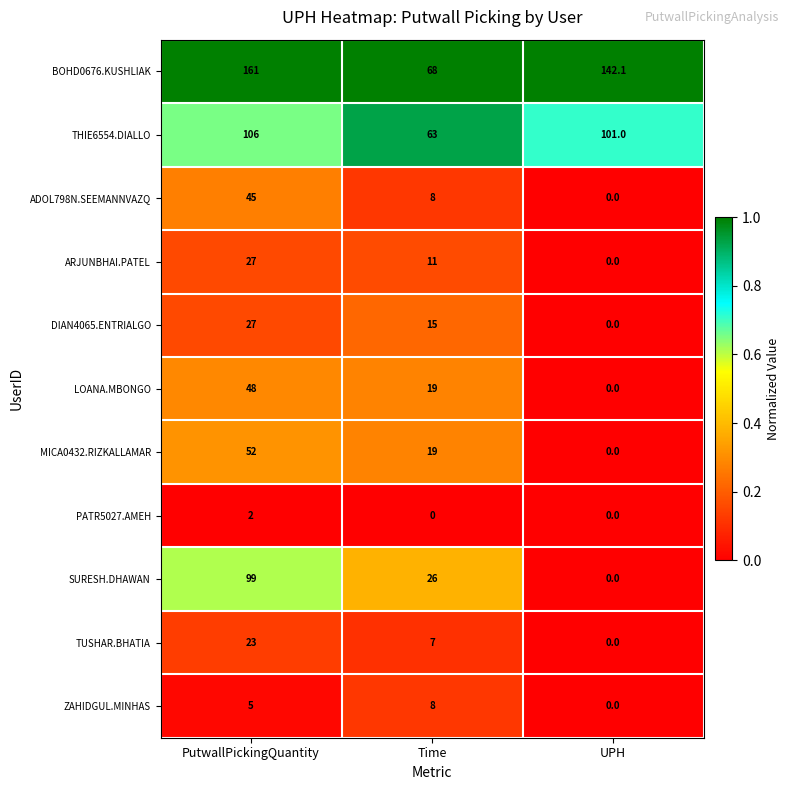

Which series has the largest total across all categories?

BOHD0676.KUSHLIAK